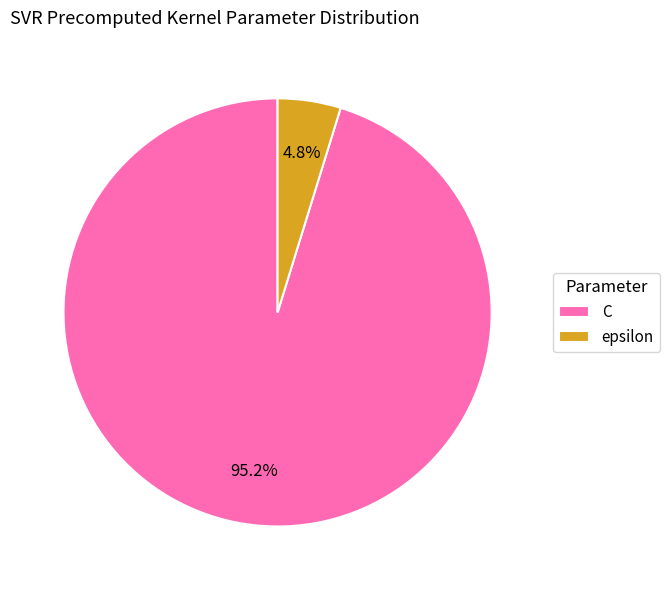

Which has a higher value, C or epsilon?

C